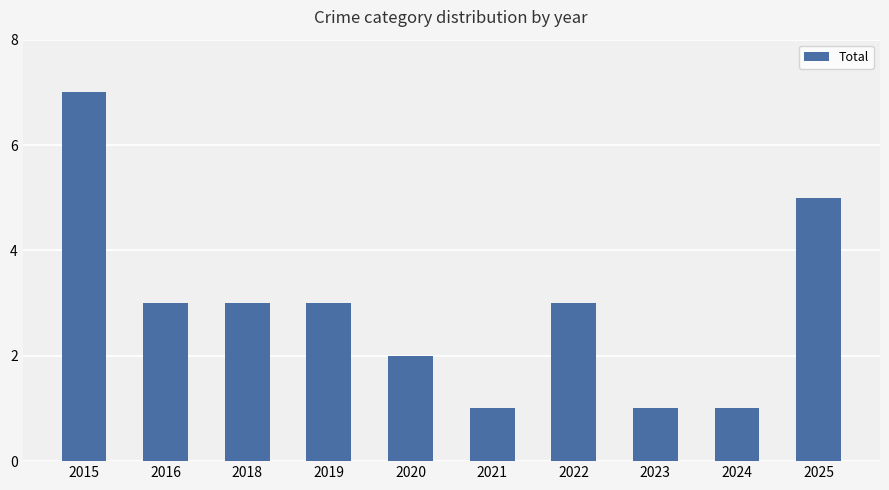

What is the sum of all values?

29